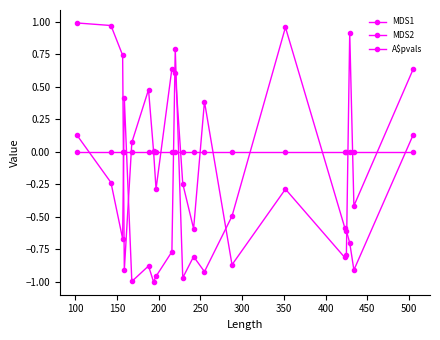

At how many categories does at least one series exceed 0?

20